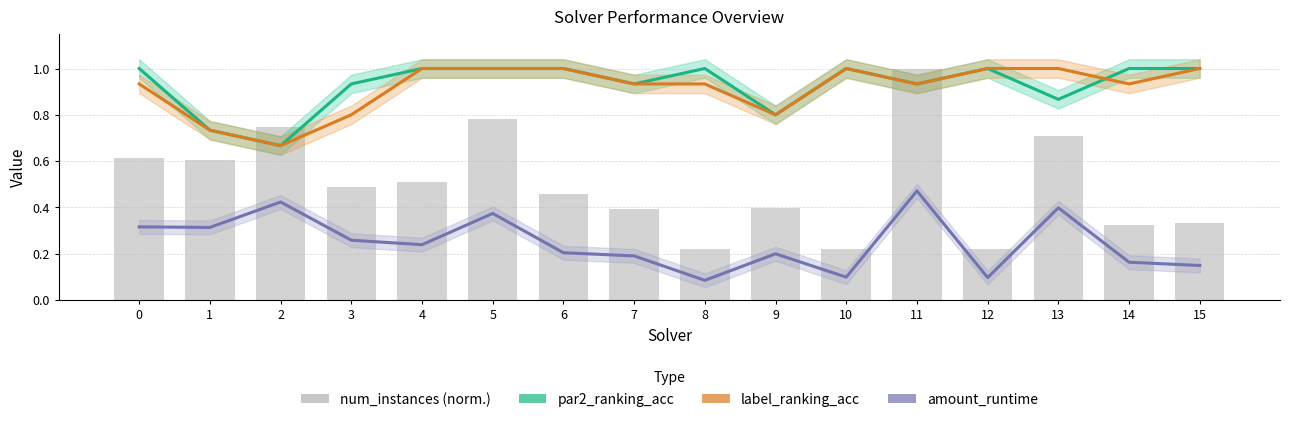

What is the sum of the par2_ranking_acc values at 14 and 15?

2.0